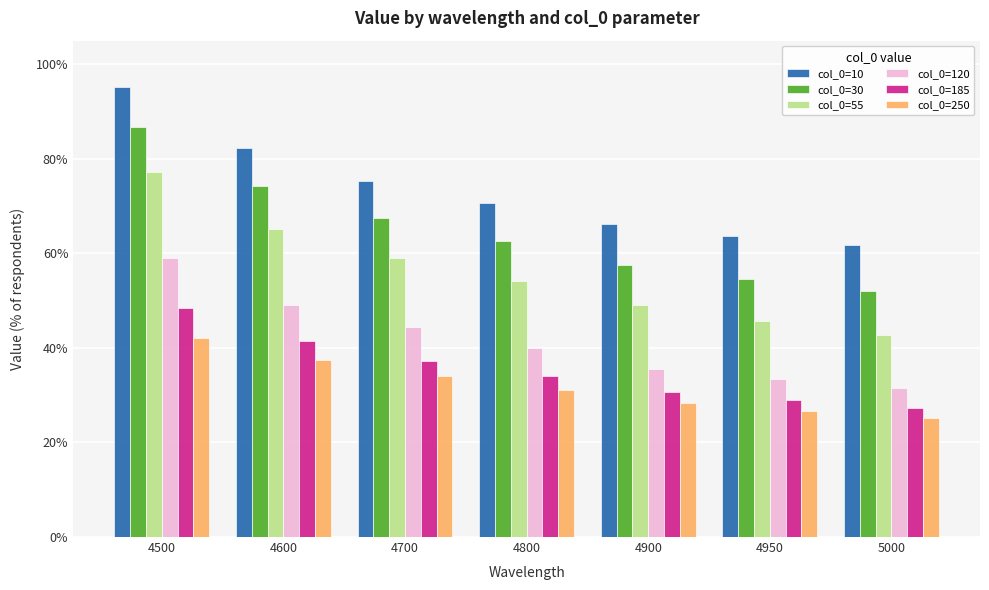

Where does the col_0=55 series first go above 54?

4500